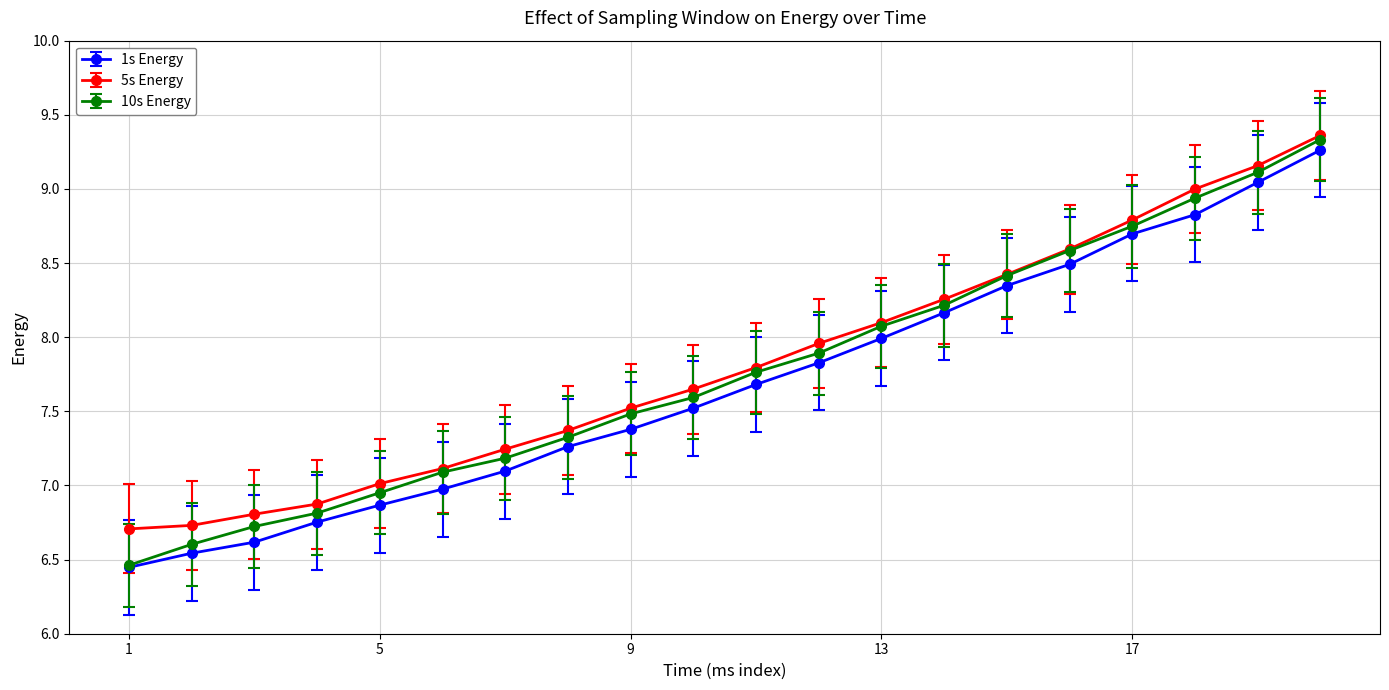

Which series has the widest spread of values?

10s Energy